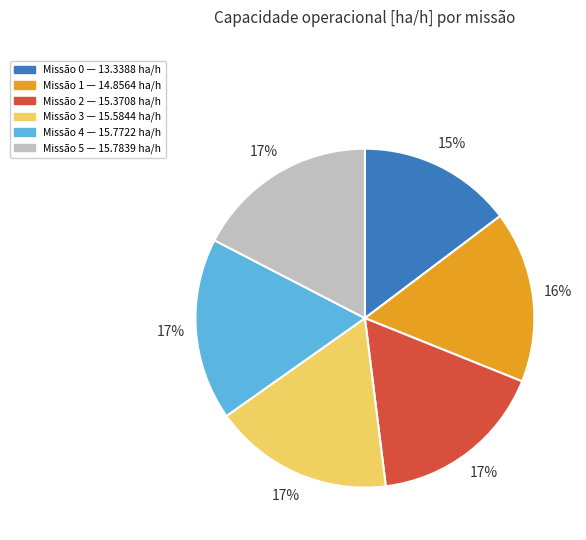

Is there a majority slice in this chart?

No